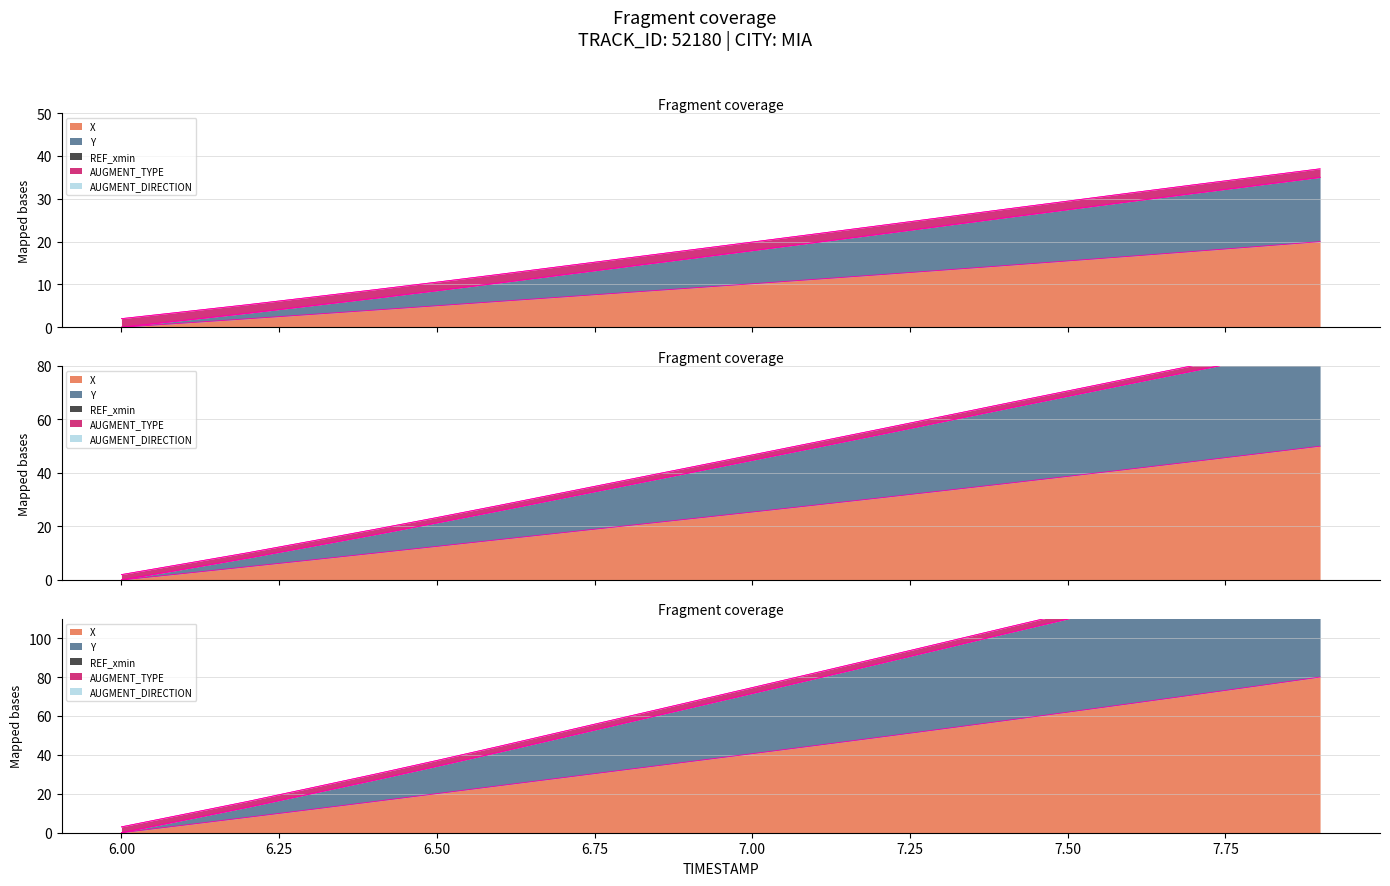

The Y series shows 19.9 at 7.0. True or false?

True